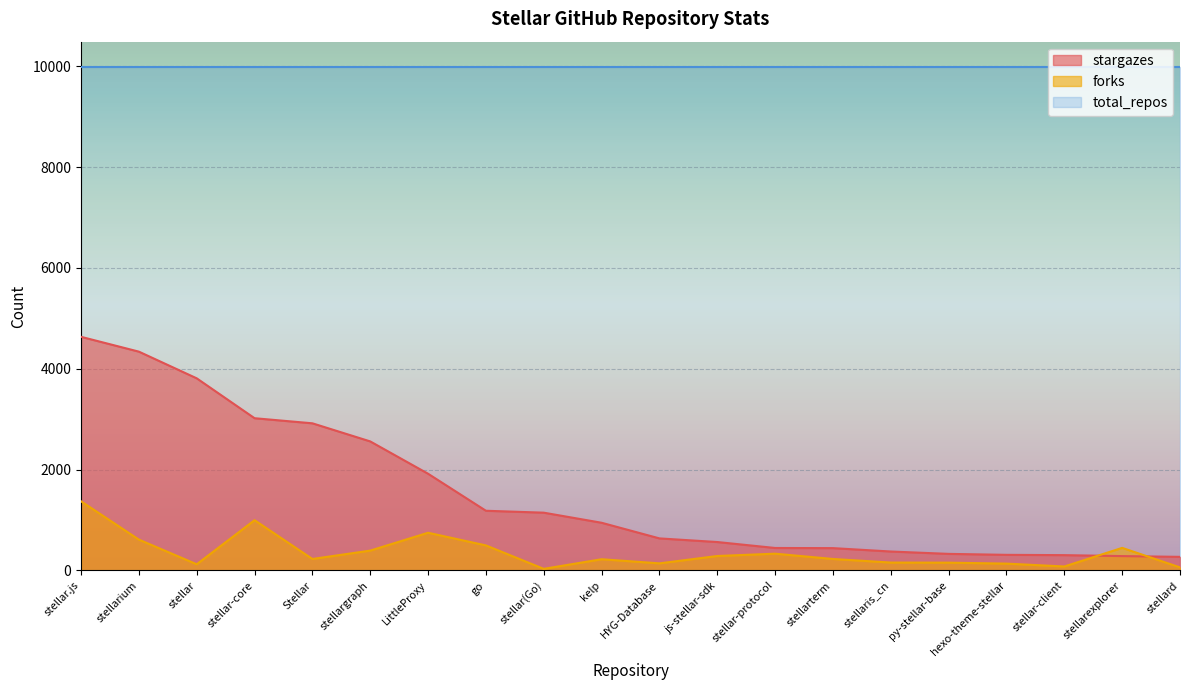

List the labels in order of stargazes value, smallest first.

stellard, stellarexplorer, stellar-client, hexo-theme-stellar, py-stellar-base, stellaris_cn, stellarterm, stellar-protocol, js-stellar-sdk, HYG-Database, kelp, stellar(Go), go, LittleProxy, stellargraph, Stellar, stellar-core, stellar, stellarium, stellar.js